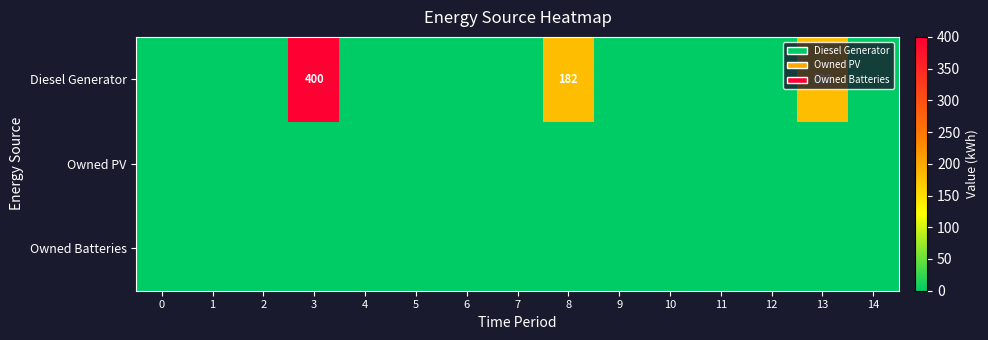

At which label is Diesel Generator closest to 200?

8